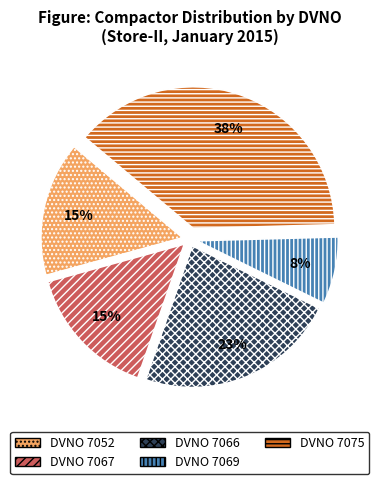

What percentage is the DVNO 7075 slice, to the nearest percent?

38%